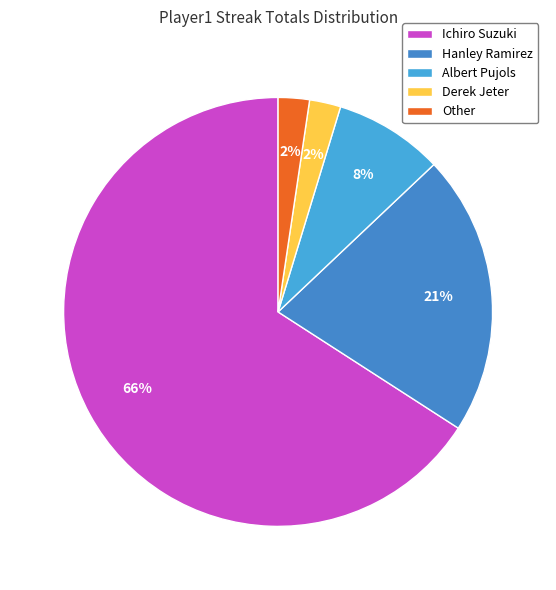

Which category has the biggest portion of the pie?

Ichiro Suzuki